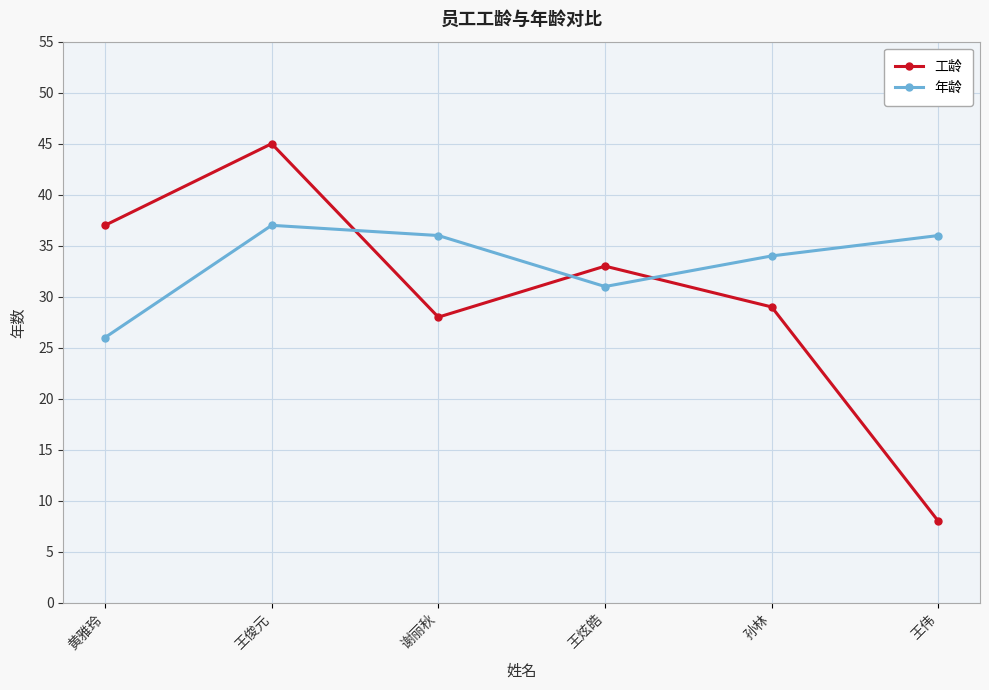

List the series in order of their peak value, lowest first.

年龄, 工龄